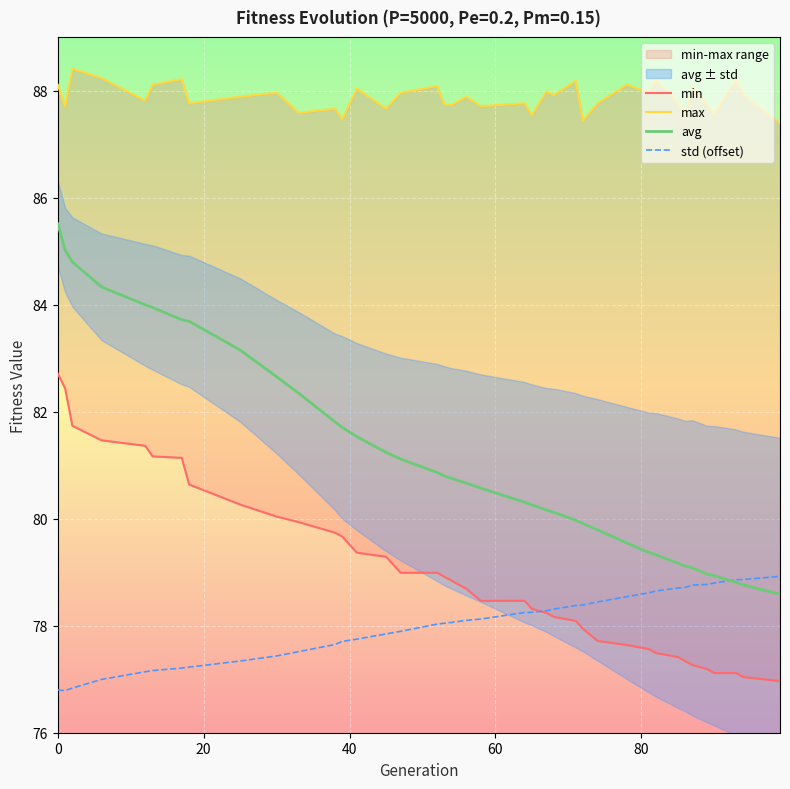

What is the highest value of the avg series?

85.5